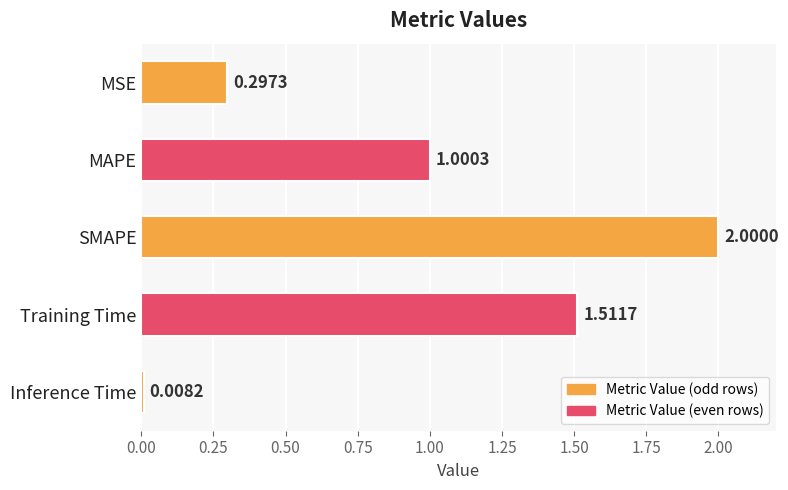

How many data points are less than 1?

2